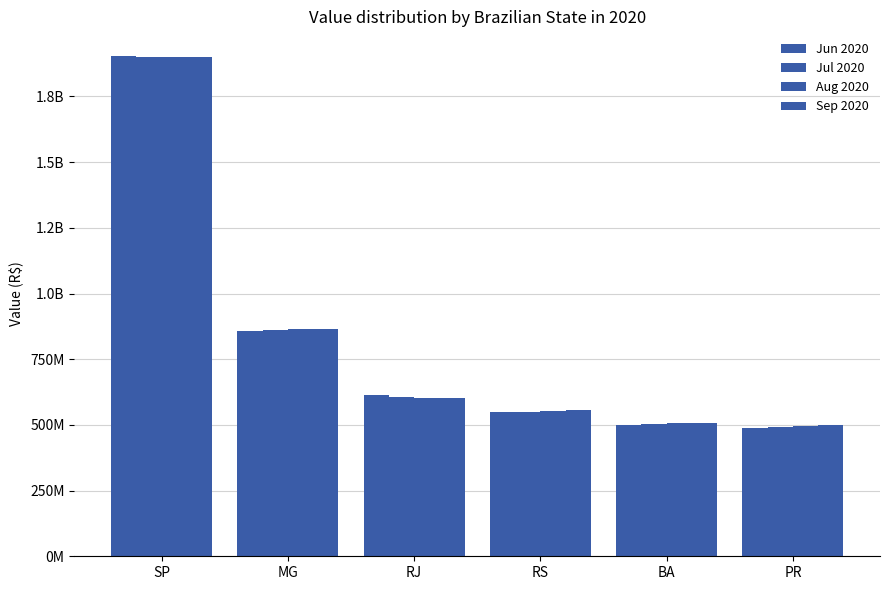

Are the bars horizontal?

No